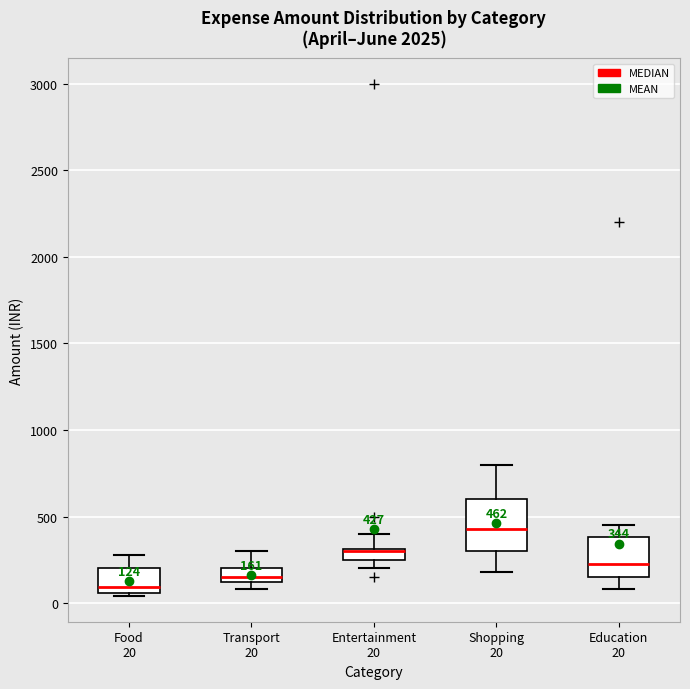

Comparing the boxes themselves (not the whiskers), which one is the tallest?

Shopping 20